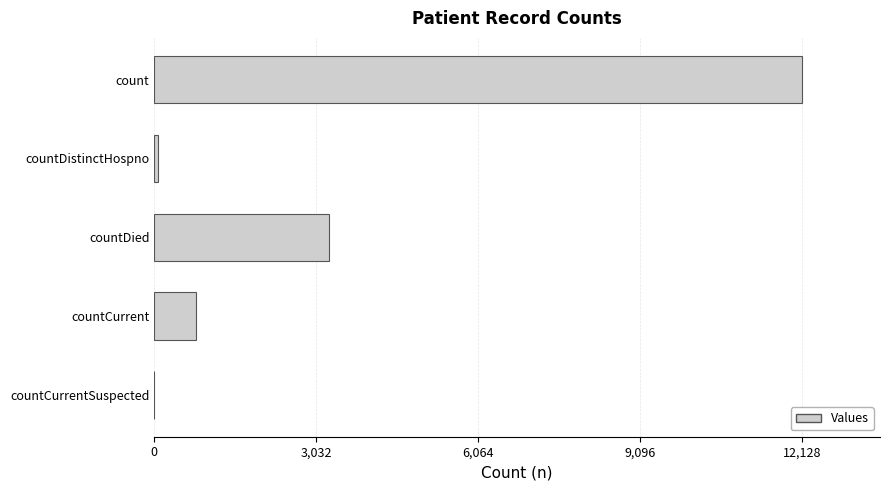

Reading top to bottom, list all the values displayed in this chart.

count=12128	countDistinctHospno=77	countDied=3271	countCurrent=775	countCurrentSuspected=0